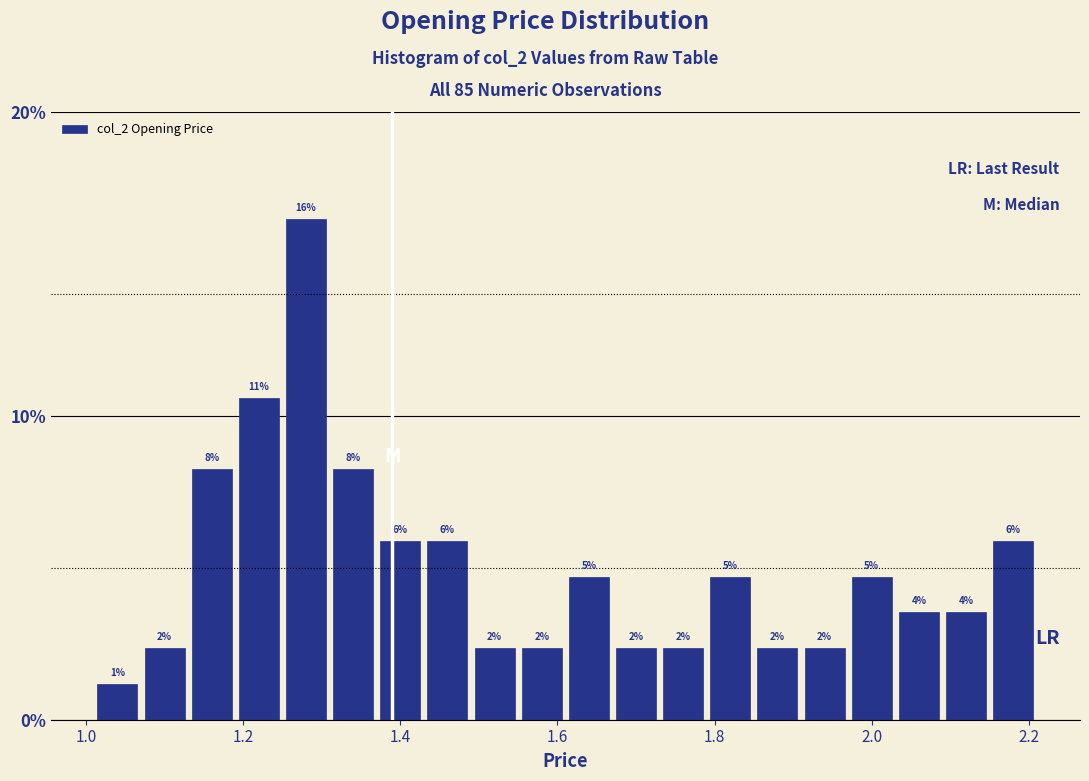

Read against the x-axis, roughly where is the centre of the tallest bar?

1.28